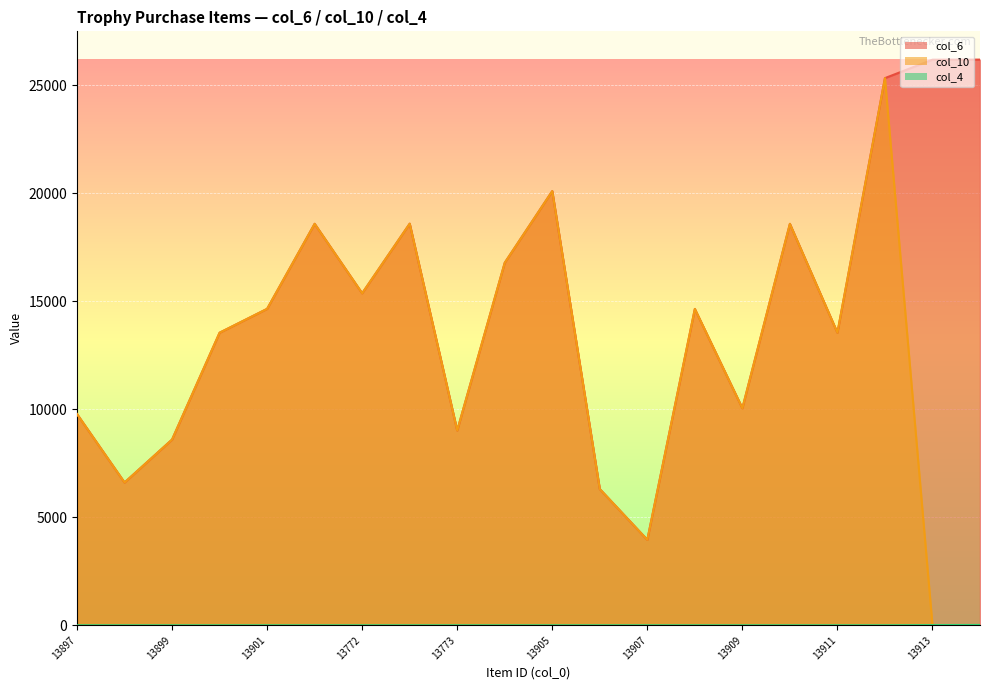

What is the maximum value shown in the chart?

26175